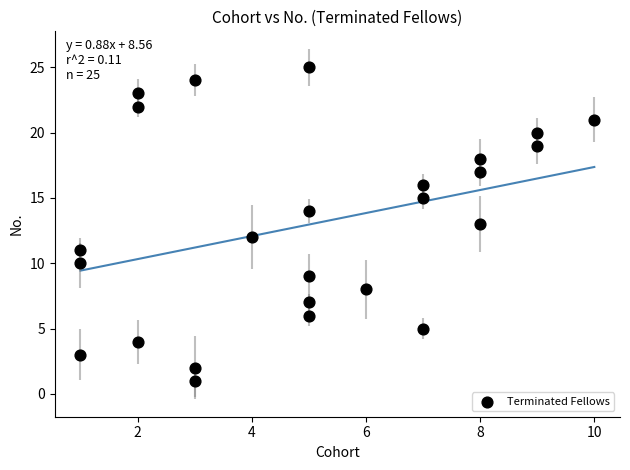

What is the range of X values (max minus min)?

9